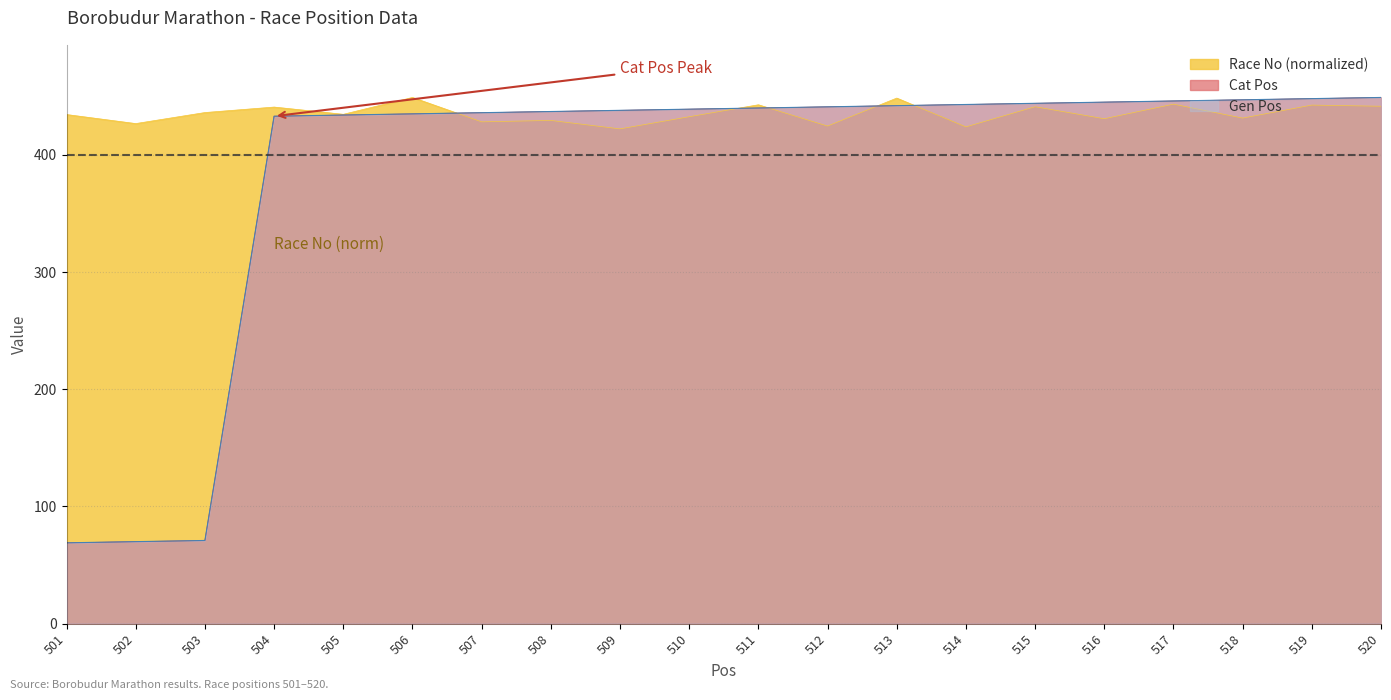

Between 515 and 516, which series saw the biggest shift?

Race No